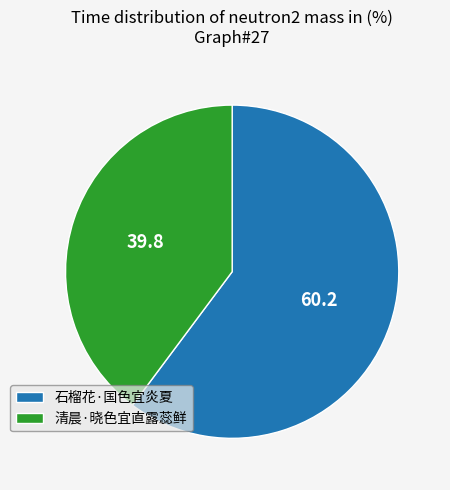

Which slice is the largest?

石榴花·国色宜炎夏